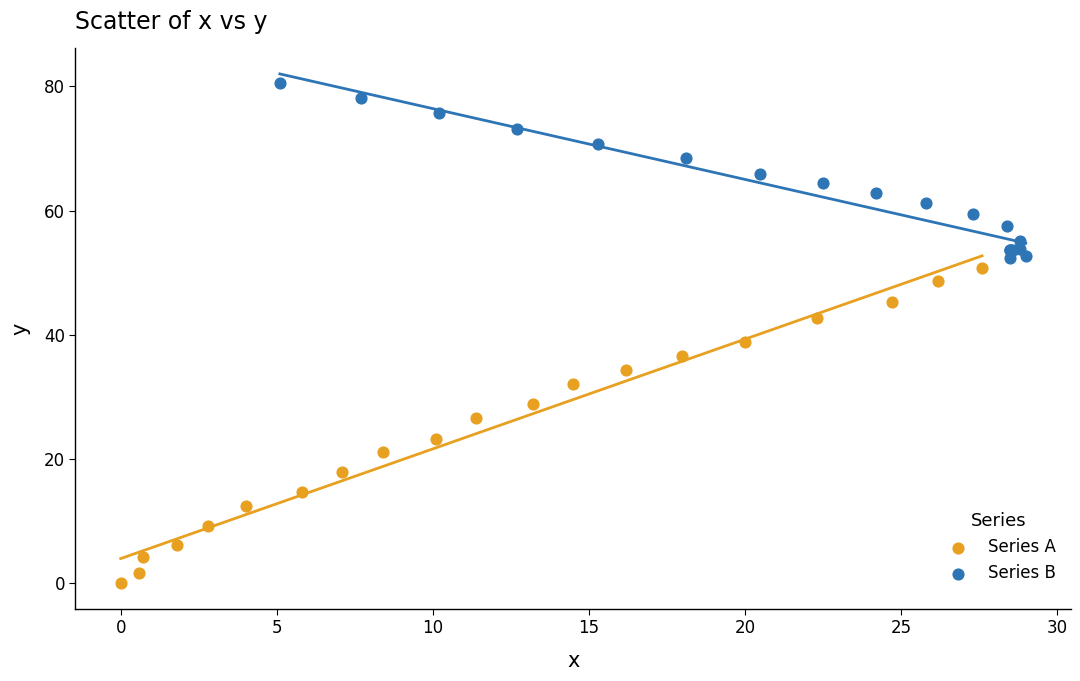

What are all the series names shown in the legend?

Series A, Series B